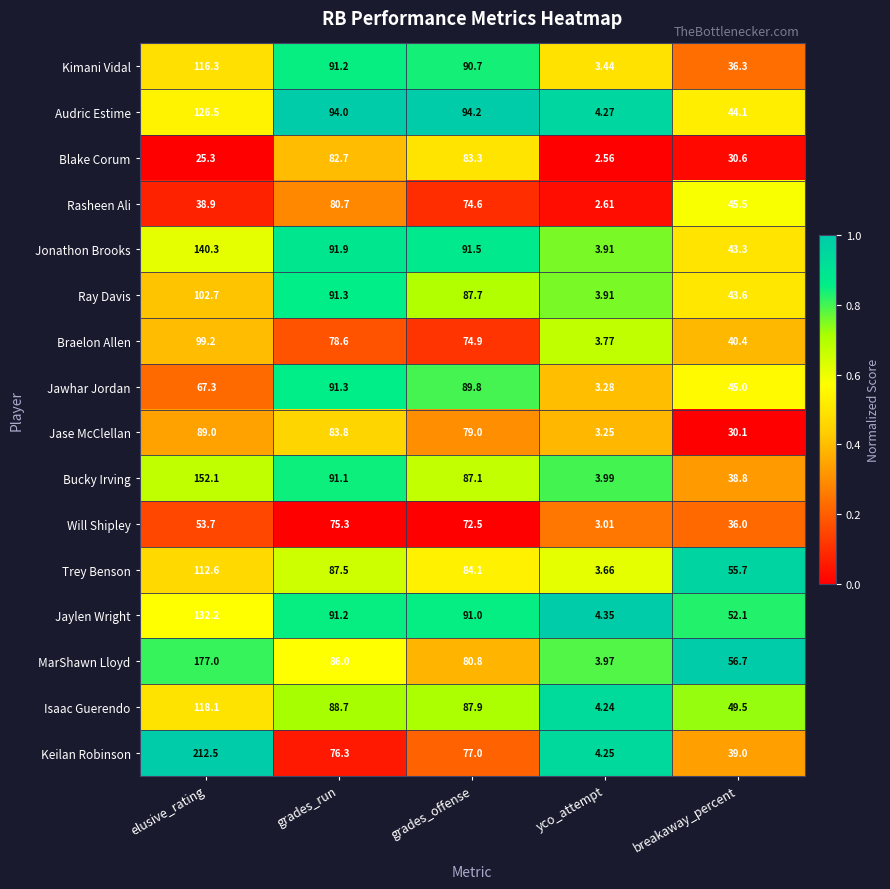

Which category has the highest value across all series?

elusive_rating